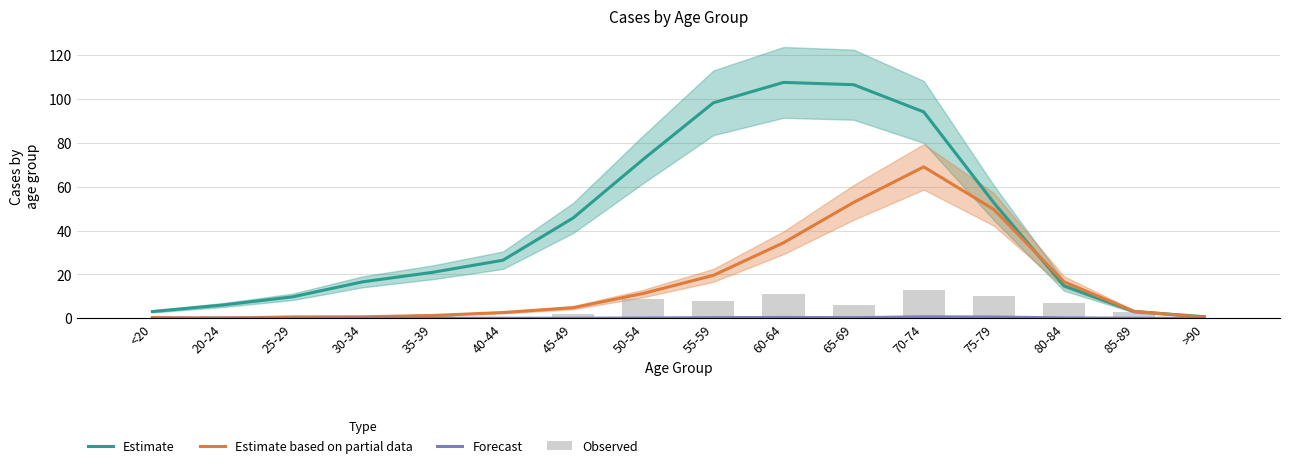

Is it true that Estimate equals 21.0 at 35-39?

True